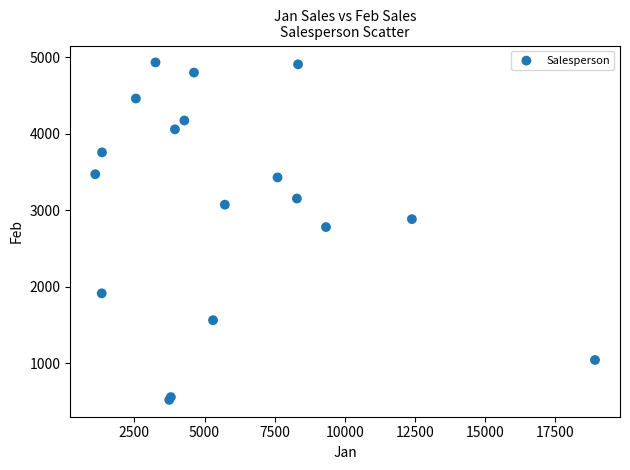

What Y value in the scatter plot is closest to 2726?

2779